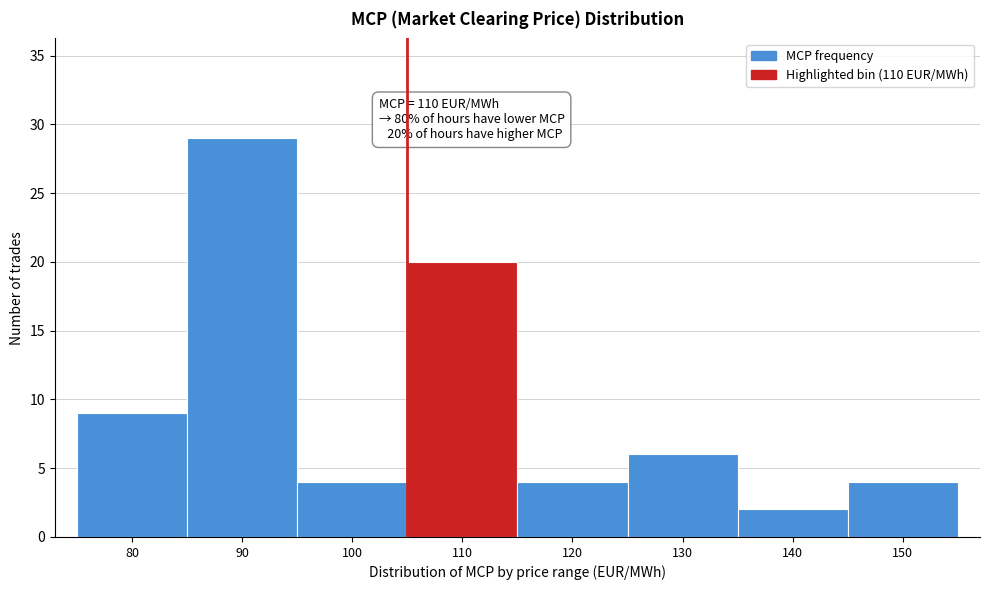

Reading left to right, what are all the values shown in this chart?

9	29	4	20	4	6	2	4